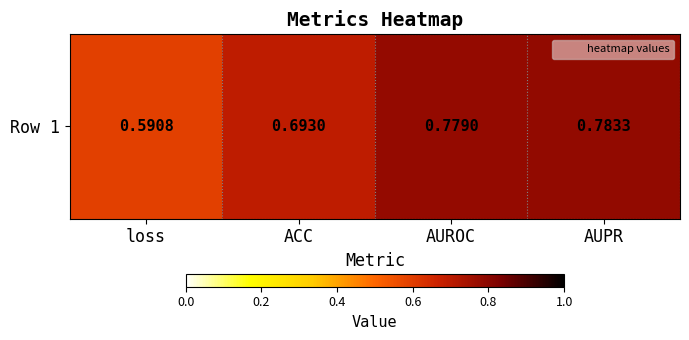

Rank the categories by value from highest to lowest.

AUPR, AUROC, ACC, loss